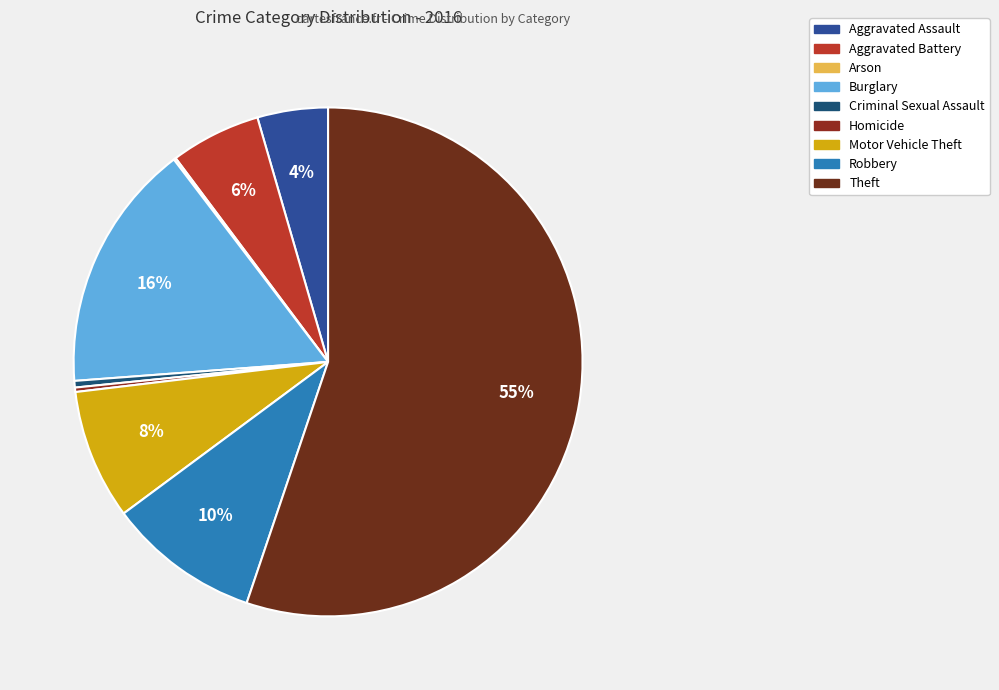

What is the change in value from Criminal Sexual Assault to Homicide?

-1